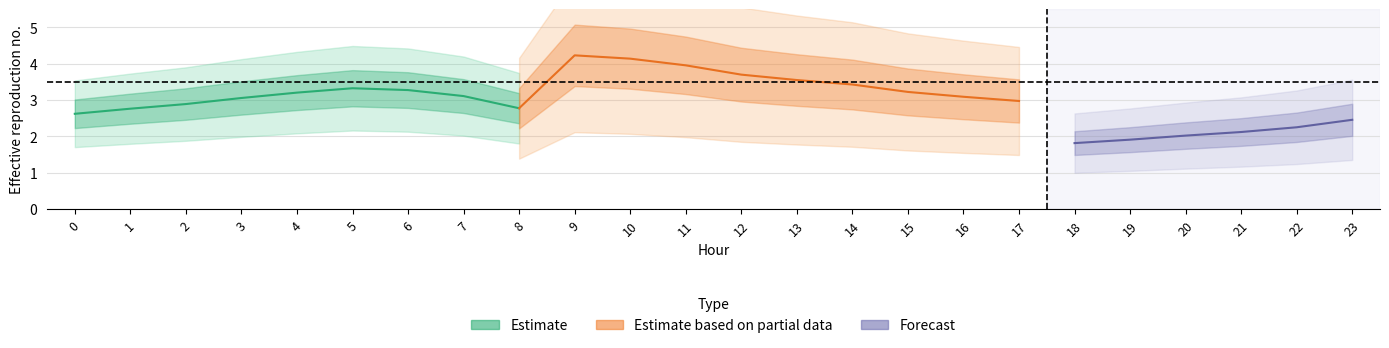

At which category is the sum across all series the highest?

9